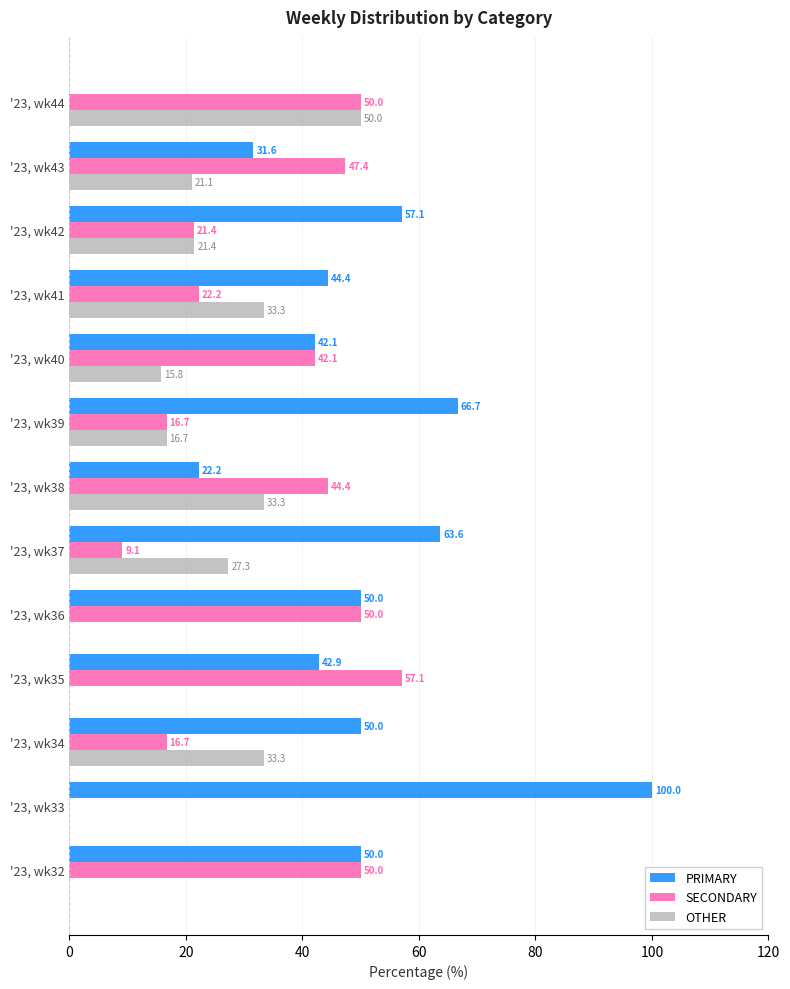

Which series has the largest total across all categories?

PRIMARY